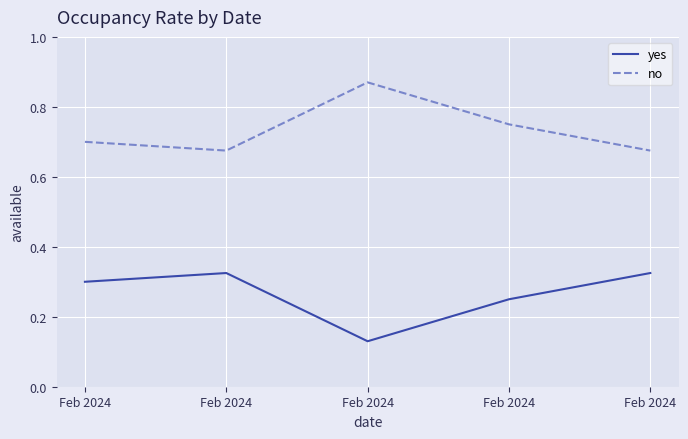

Does the chart display data point markers on the line(s)?

No